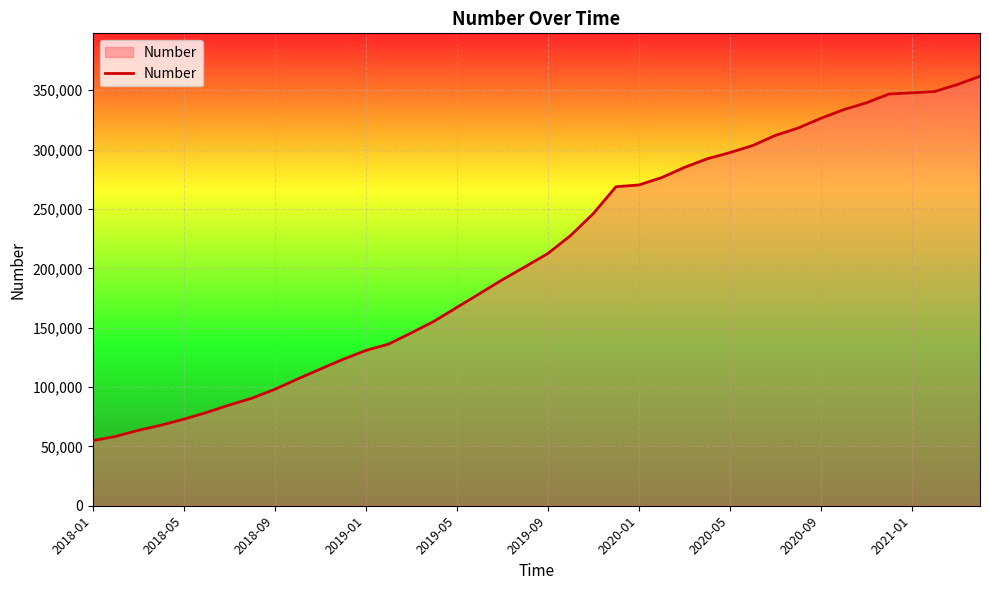

What is the difference between the maximum and minimum values?

306949